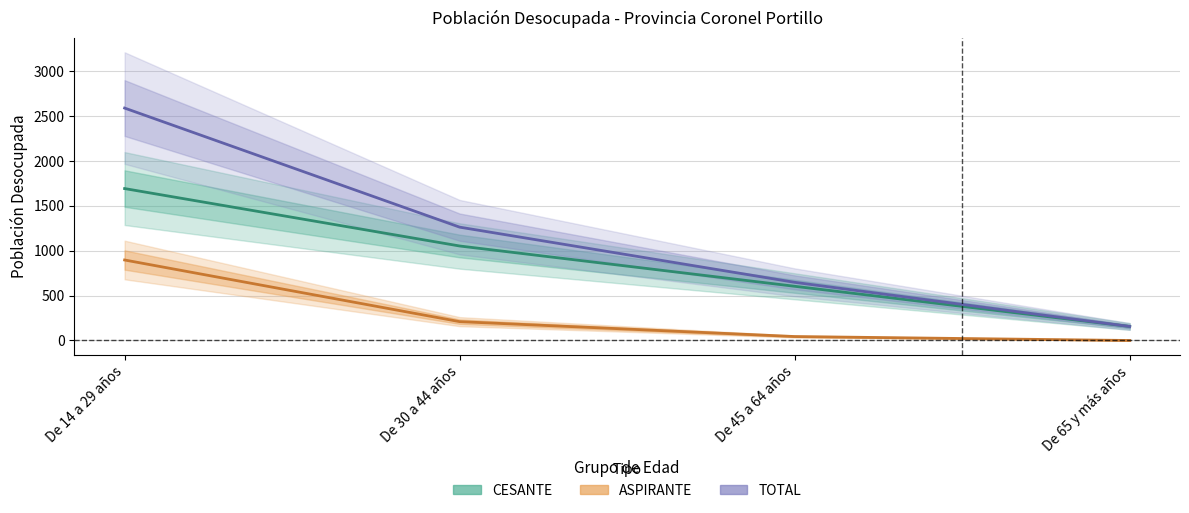

What is the value of the ASPIRANTE point at the 1st from the left?

897